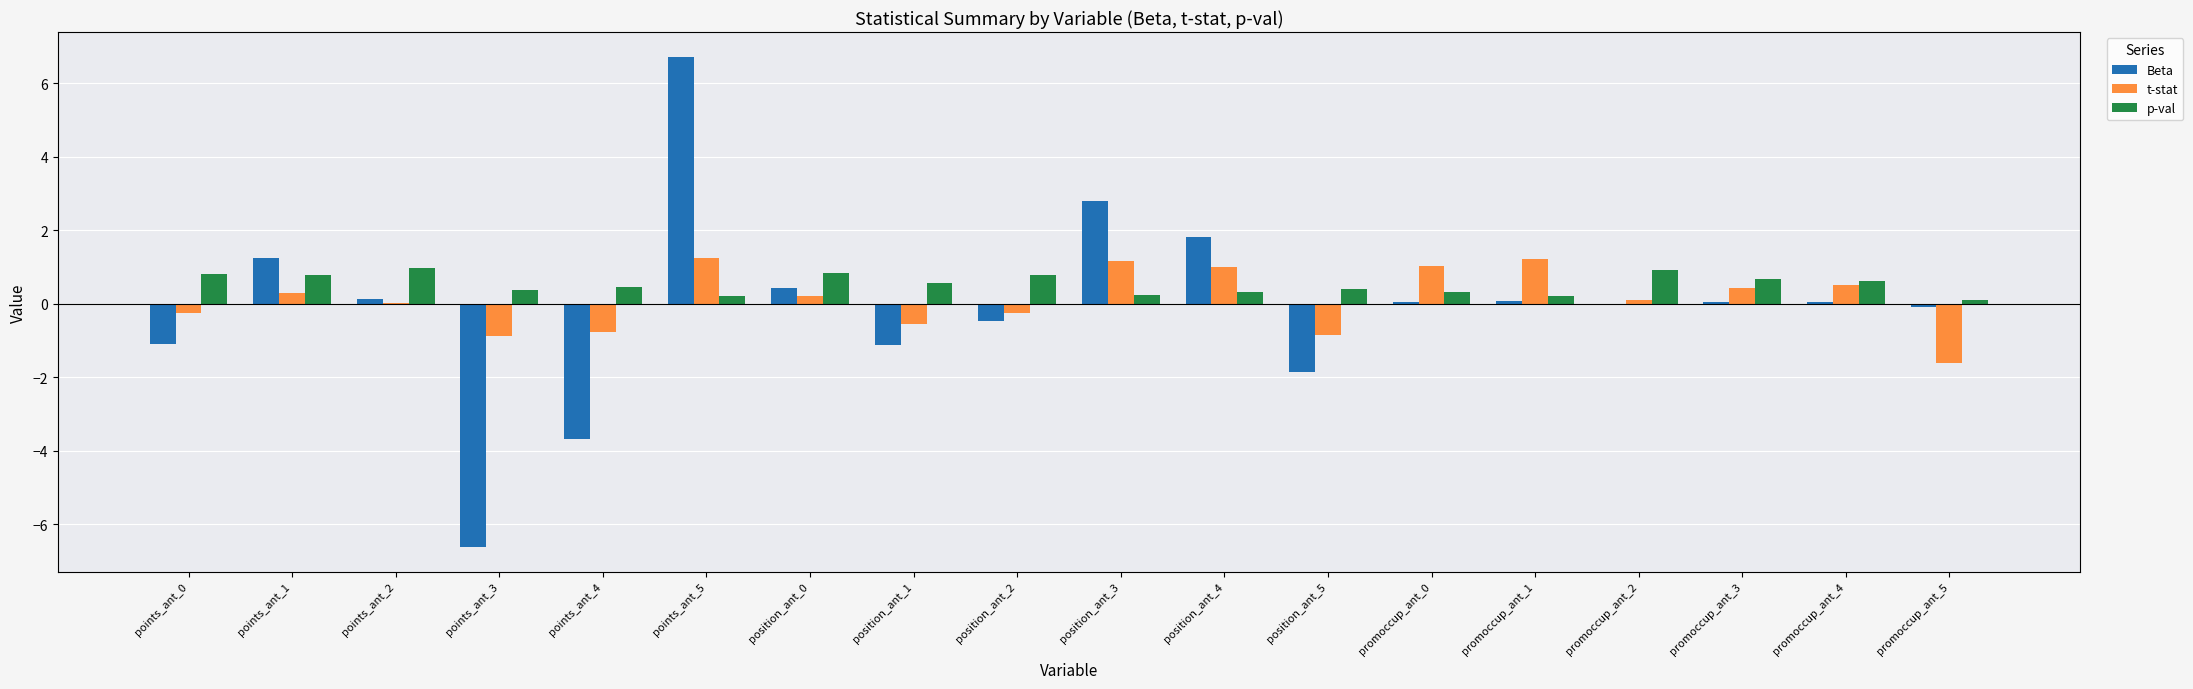

Is the value of p-val at promoccup_ant_1 greater than the value of t-stat at position_ant_2?

Yes